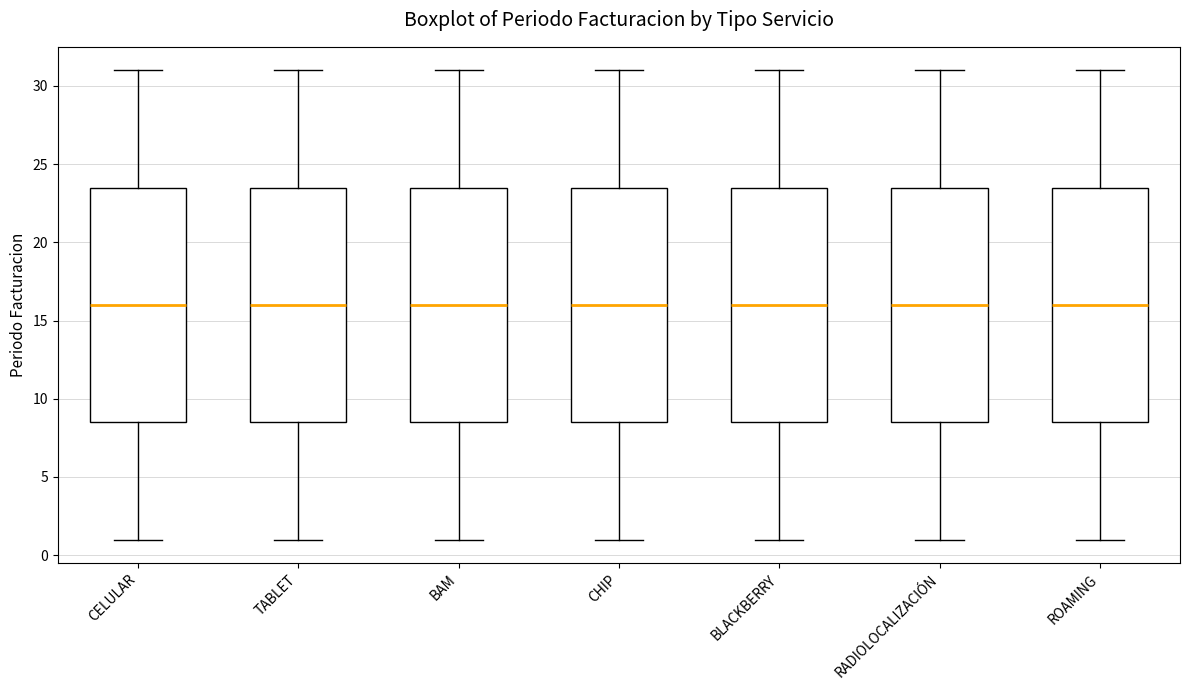

Reading left to right, transcribe this box plot: for each box, give where its median line is, the range the box spans, and where its two whiskers end, as read against the y-axis. The values are not printed on the chart, so give them approximately, as read against the axis.

CELULAR: median 16.0, box 8.5 to 23.5, whiskers 1.0 to 31.0
TABLET: median 16.0, box 8.5 to 23.5, whiskers 1.0 to 31.0
BAM: median 16.0, box 8.5 to 23.5, whiskers 1.0 to 31.0
CHIP: median 16.0, box 8.5 to 23.5, whiskers 1.0 to 31.0
BLACKBERRY: median 16.0, box 8.5 to 23.5, whiskers 1.0 to 31.0
RADIOLOCALIZACIÓN: median 16.0, box 8.5 to 23.5, whiskers 1.0 to 31.0
ROAMING: median 16.0, box 8.5 to 23.5, whiskers 1.0 to 31.0